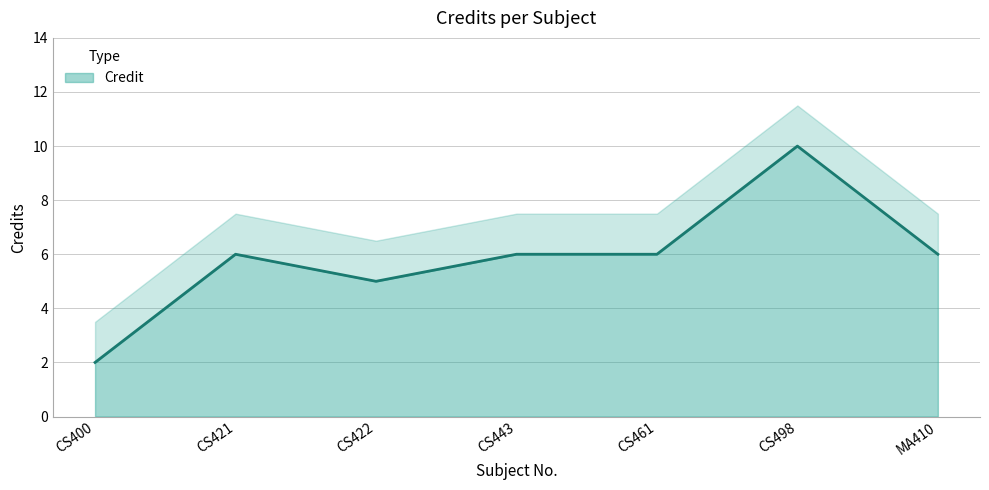

Count the values in the range 5 to 6.

5